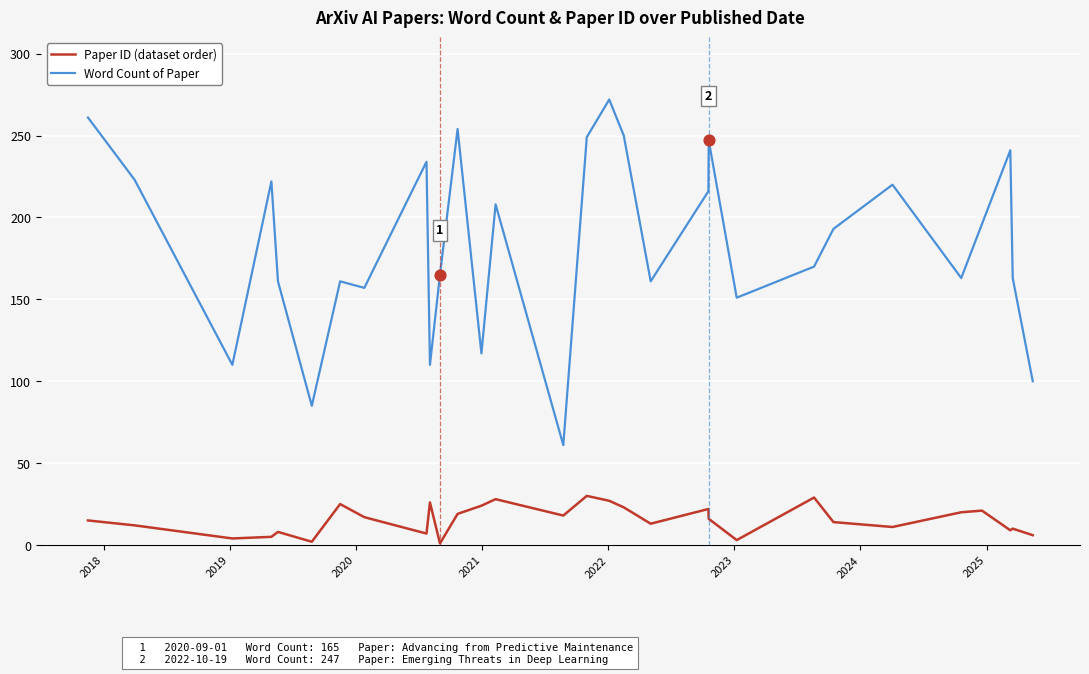

Which series has the largest total across all categories?

Word Count of Paper